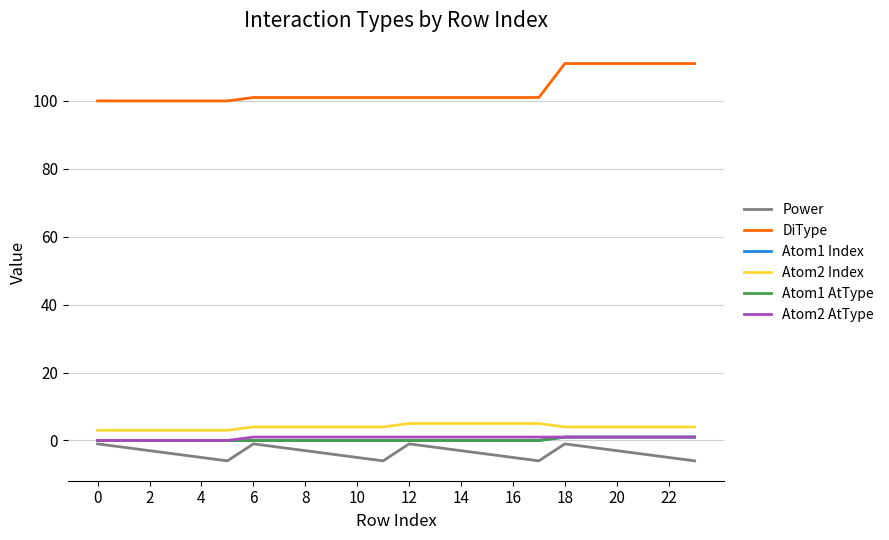

Does the chart display data point markers on the line(s)?

No